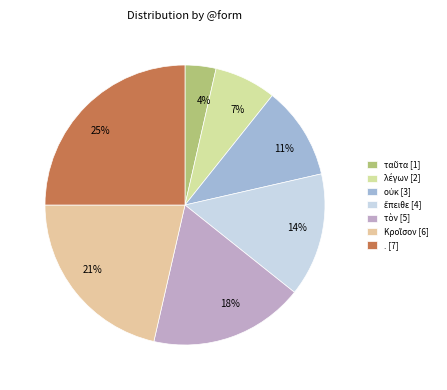

Combined, do 4% and 14% account for over 50%?

No